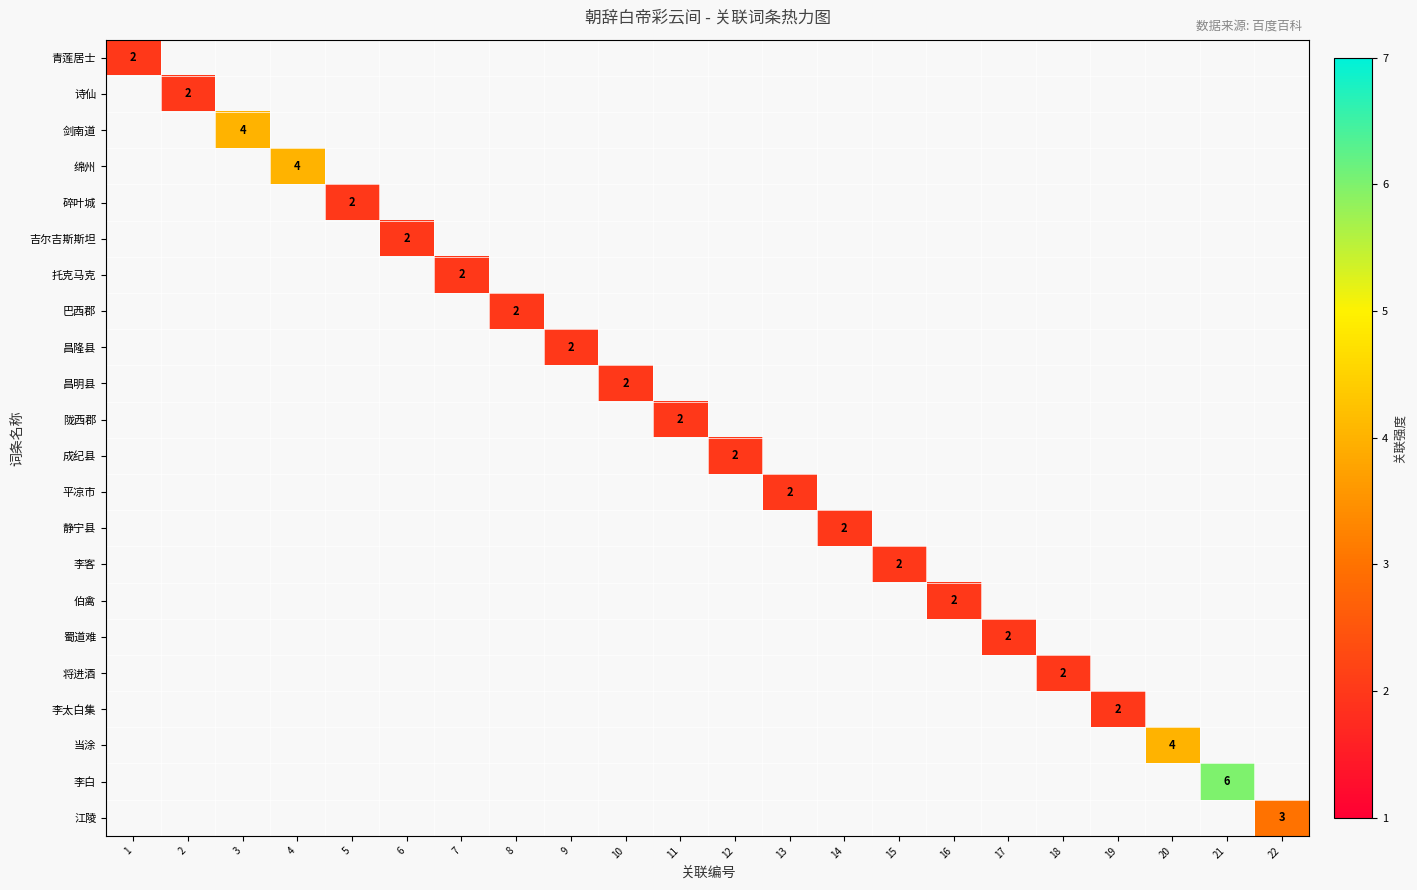

At which label is 青莲居士 closest to 2?

1